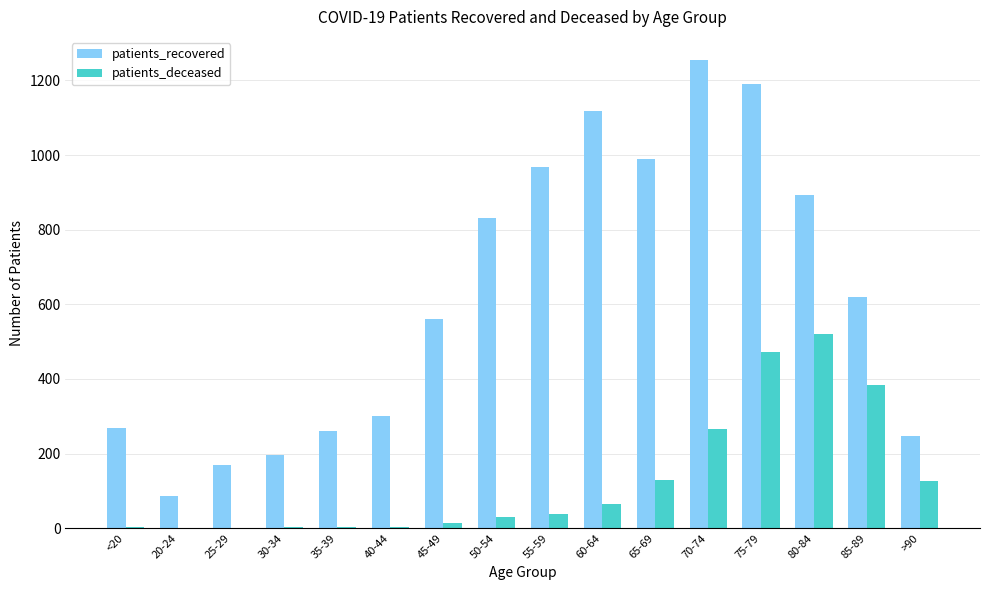

What is the greatest value displayed?

1254